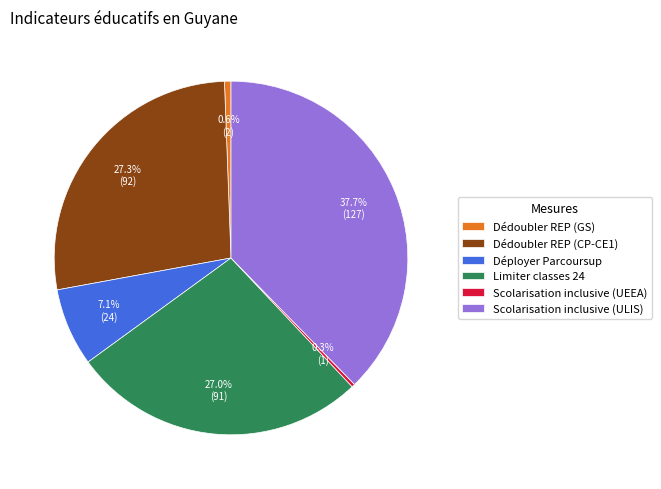

Approximately how many times larger is the value at Limiter classes 24 compared to Dédoubler REP (CP-CE1)?

1.0